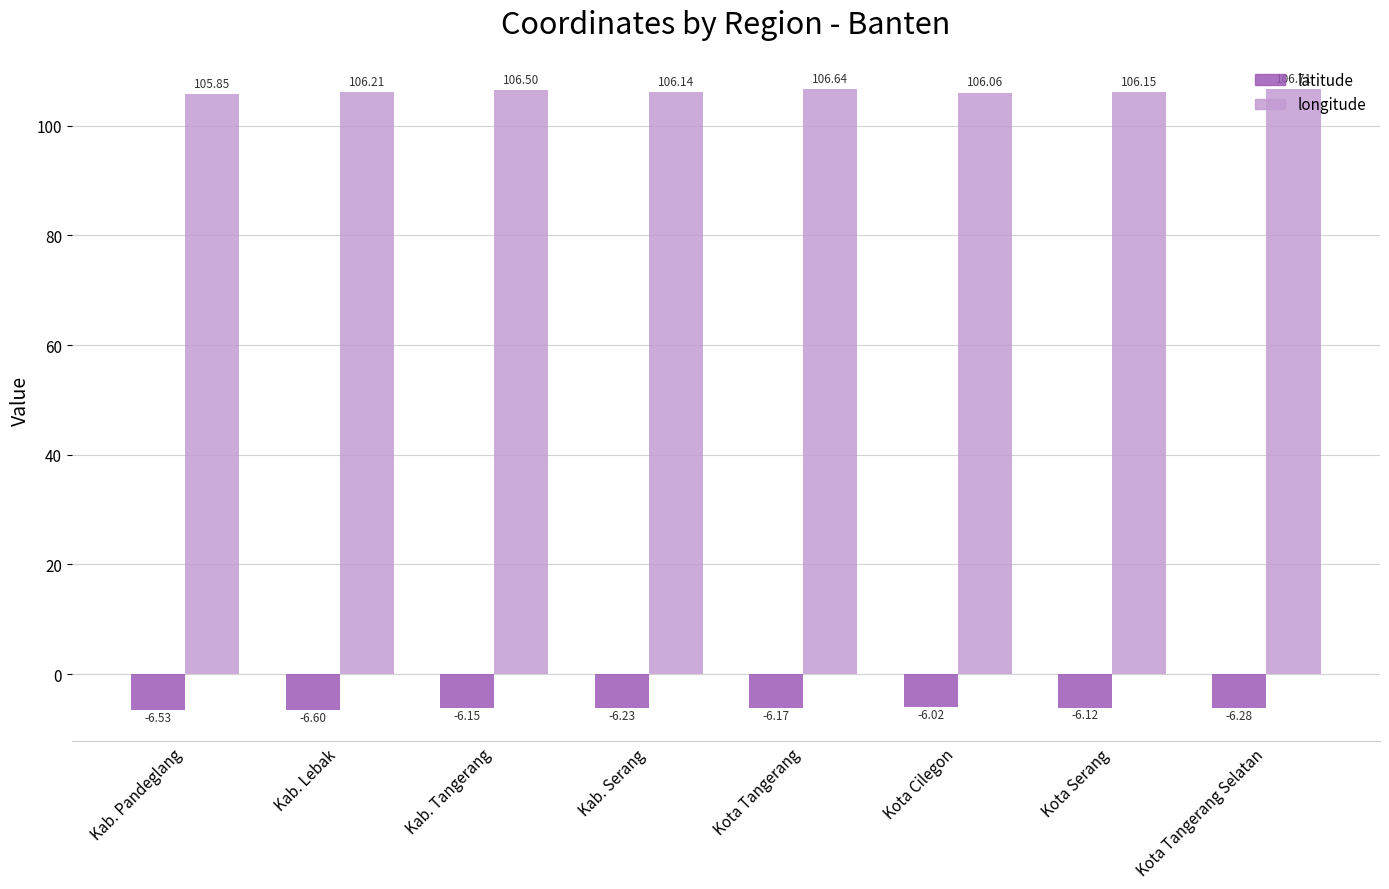

What is the spread (max minus min) of values at Kota Tangerang?

112.8